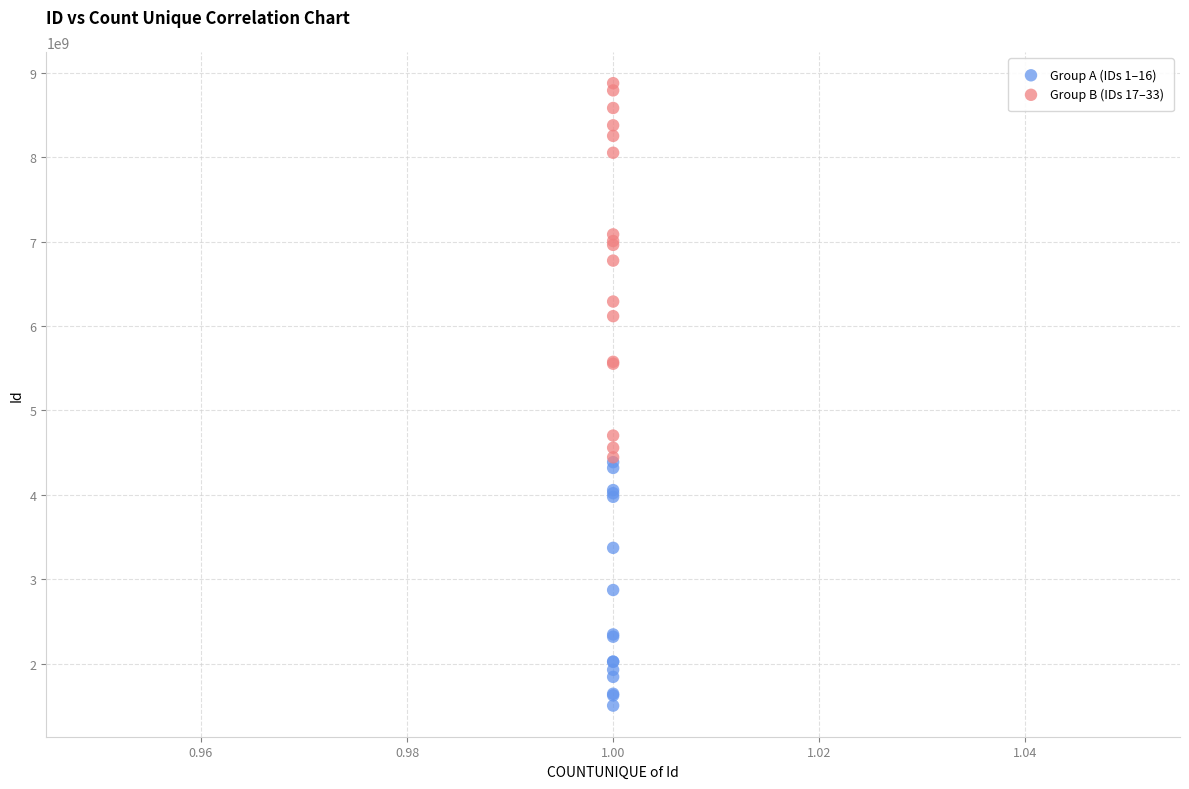

Which series reaches the minimum Y coordinate?

Group A (IDs 1–16)